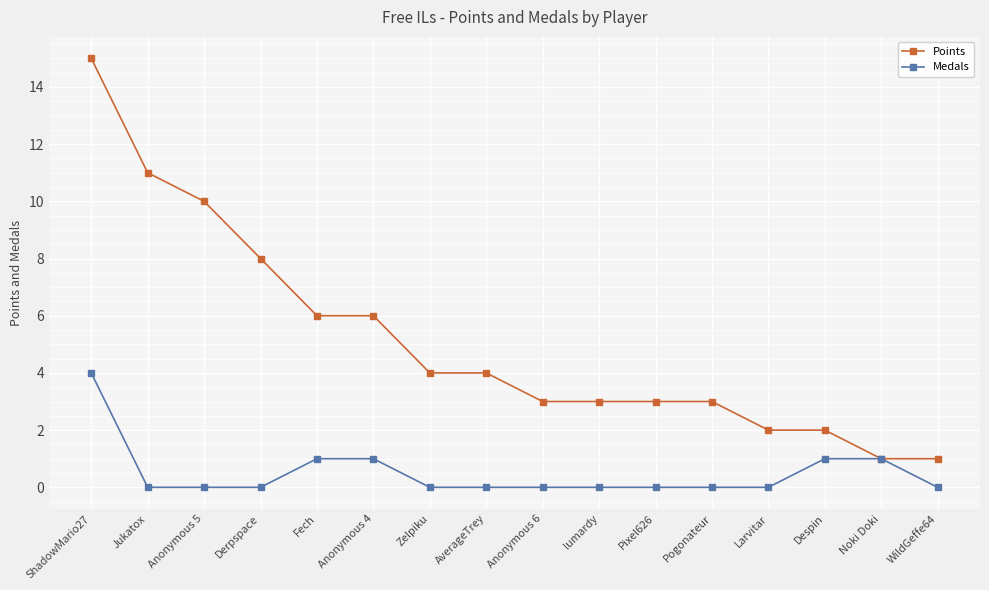

What is the label of the 4th point from the right?

Larvitar